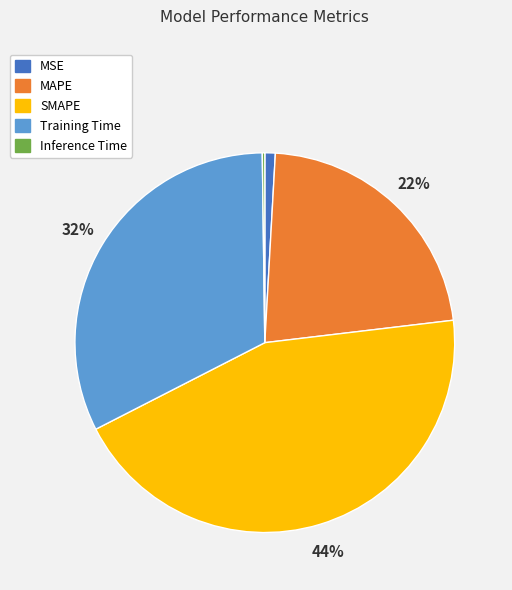

Which category has the biggest portion of the pie?

SMAPE